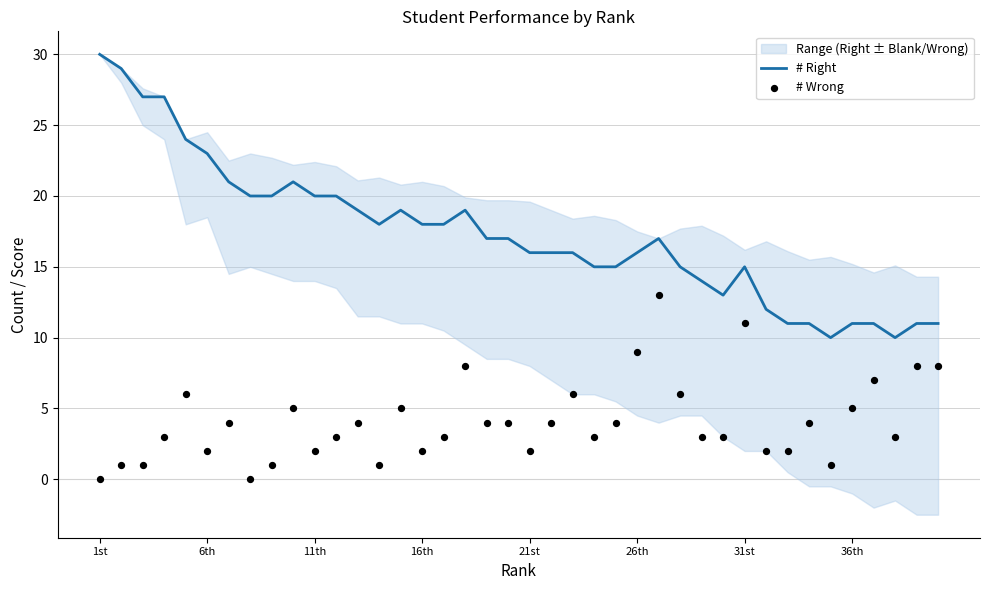

At which category is the sum across all series the highest?

1st